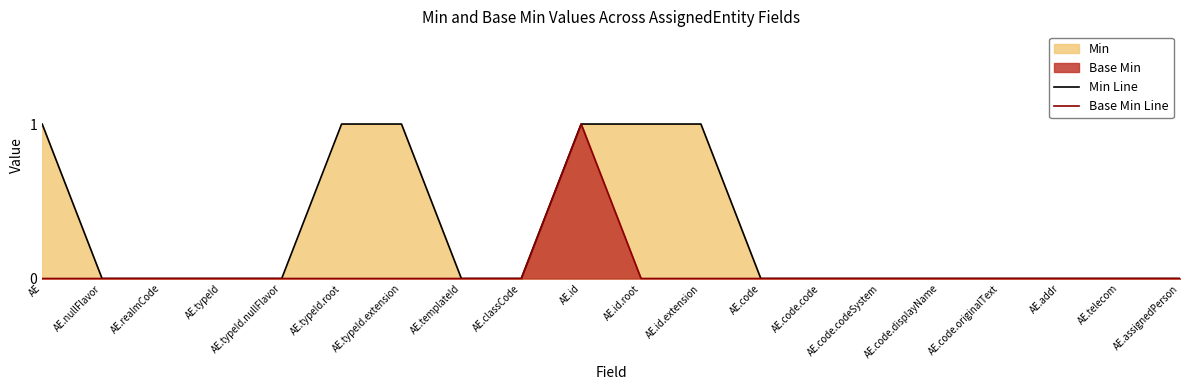

True or false: Min Line and Base Min Line intersect in this chart.

False